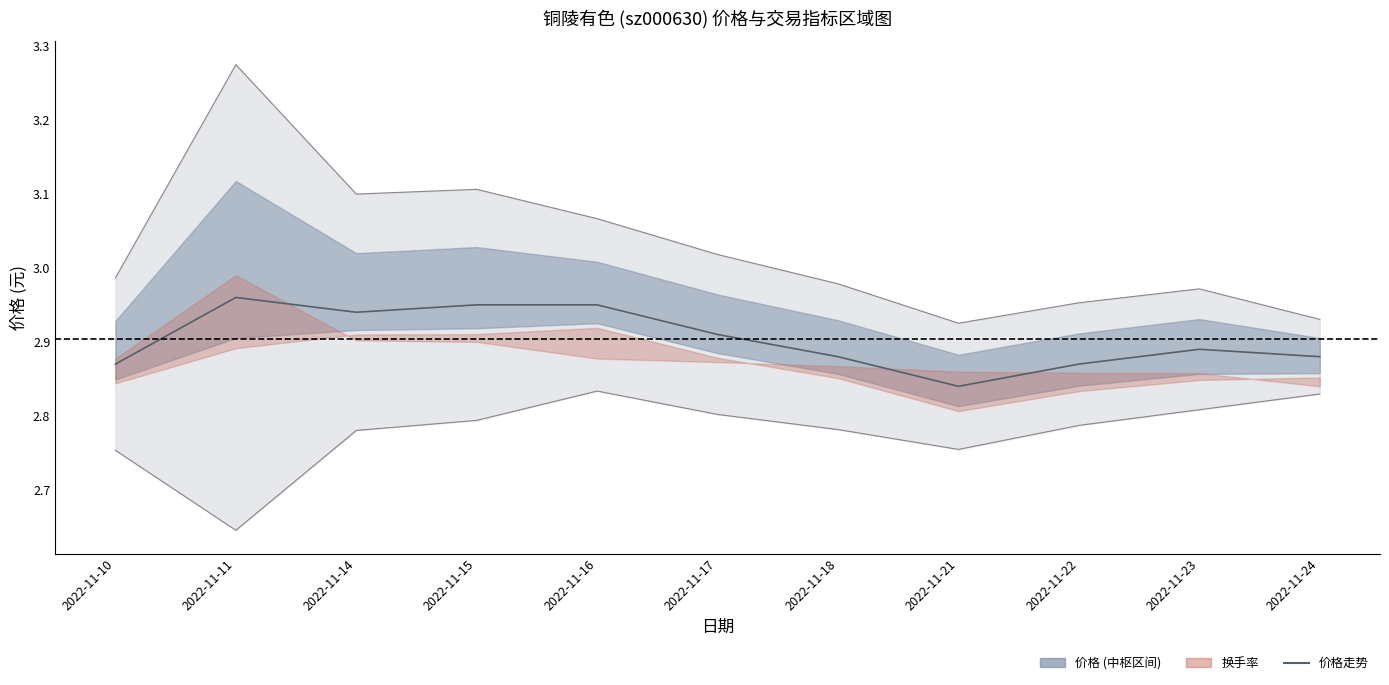

Reading right to left, extract all data points from this chart.

2022-11-24=2.9	2022-11-23=2.9	2022-11-22=2.9	2022-11-21=2.8	2022-11-18=2.9	2022-11-17=2.9	2022-11-16=3.0	2022-11-15=3.0	2022-11-14=2.9	2022-11-11=3.0	2022-11-10=2.9